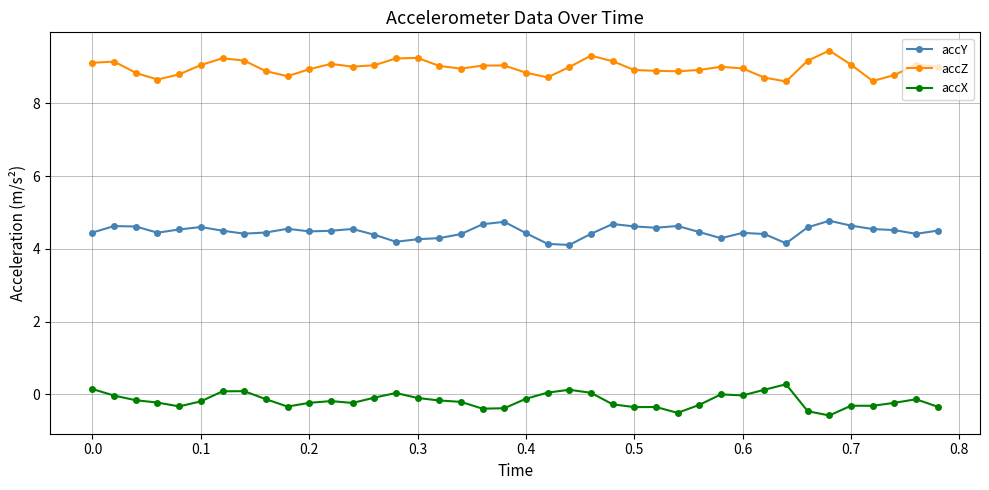

What is the difference between the maximum and minimum values in the accY series?

0.7